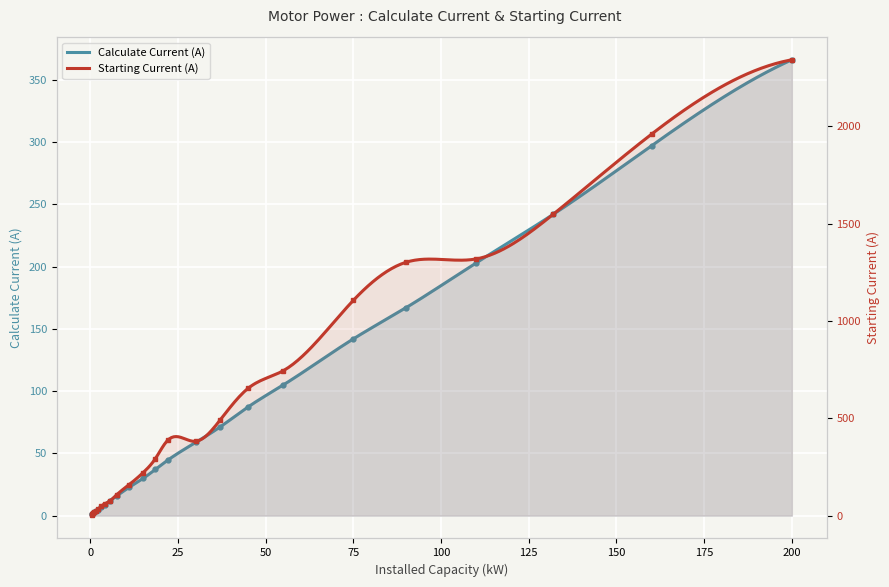

The Starting Current series shows 219.0 at 11. True or false?

False